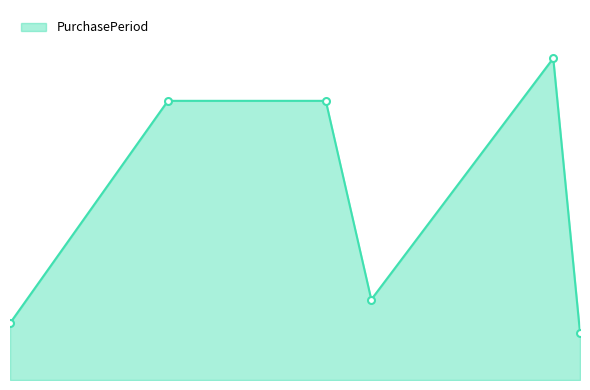

Does the chart display data point markers on the line(s)?

No